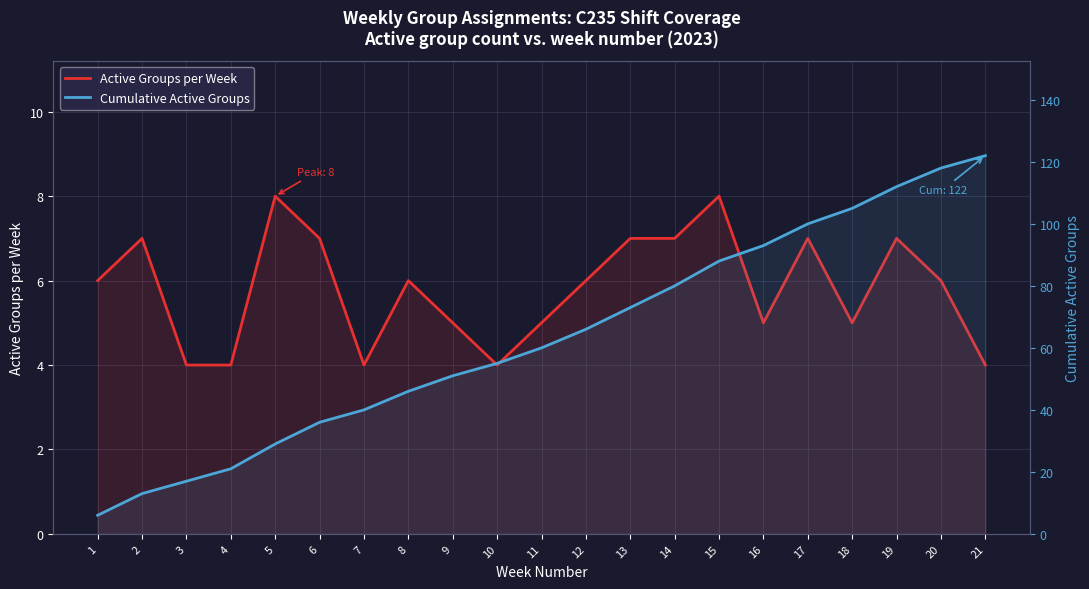

Between 1 and 5, which series saw the biggest shift?

Cumulative Active Groups